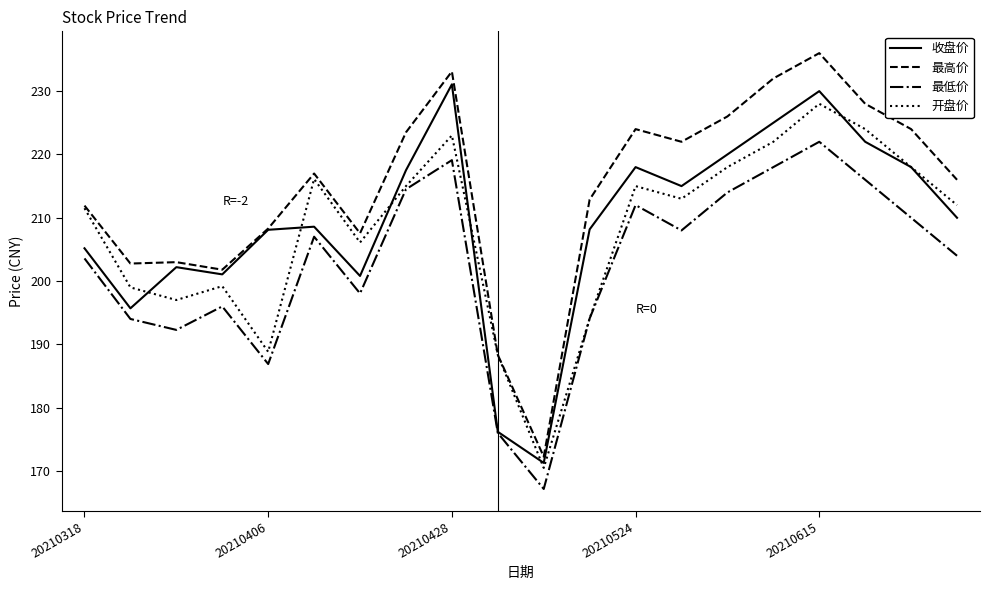

What is the maximum value shown in the chart?

236.0